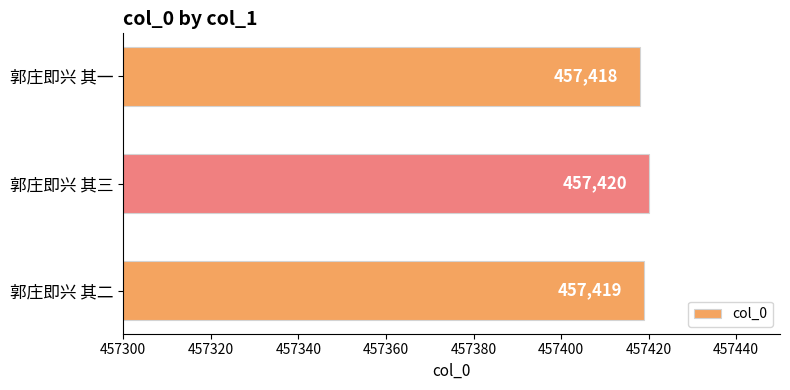

What is the difference between the maximum and second lowest values?

1